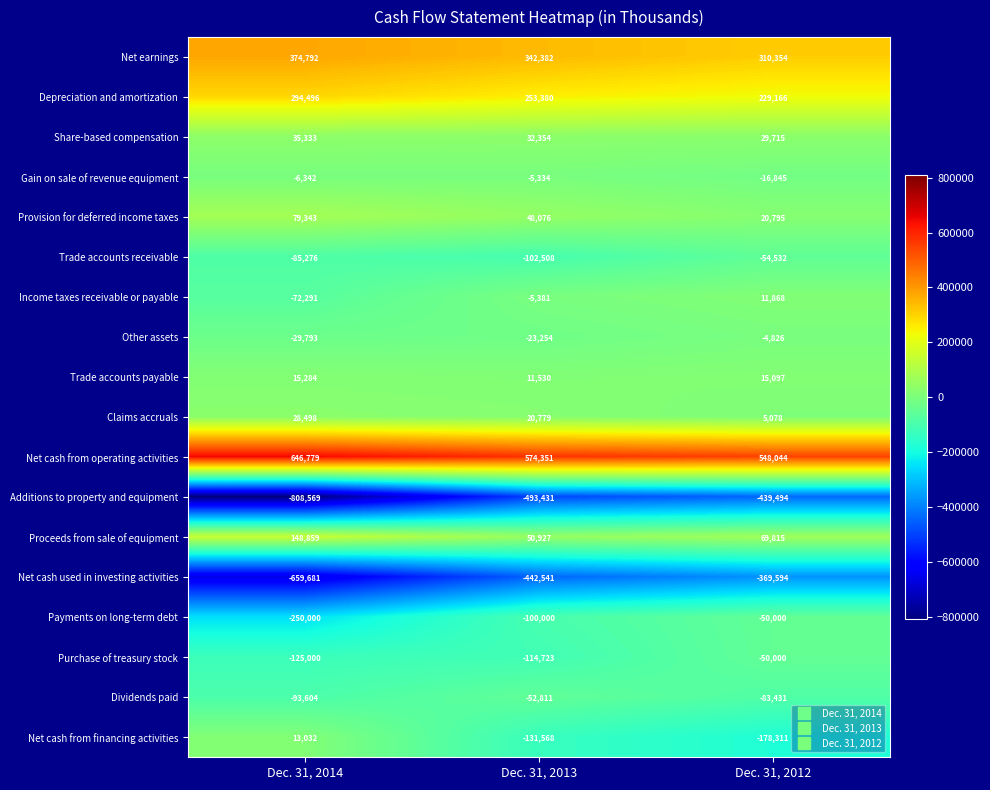

What is the sum of the Net cash from financing activities values at Dec. 31, 2014 and Dec. 31, 2012?

-165279